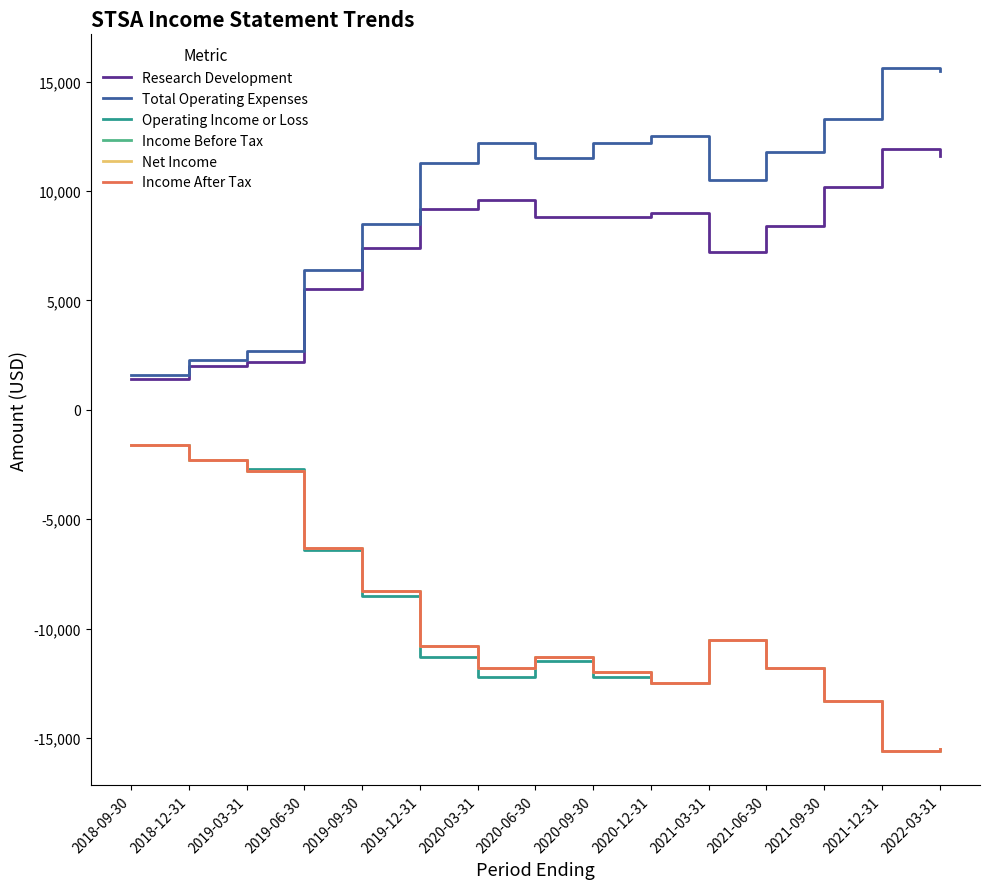

Where does the Operating Income or Loss series first go above -11500?

2018-09-30